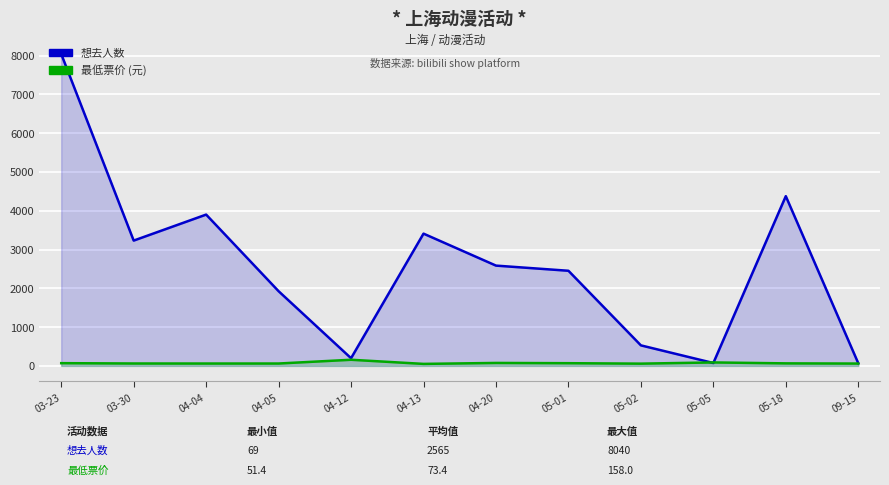

What is the approximate value of 想去人数 at 03-30?

3230.0